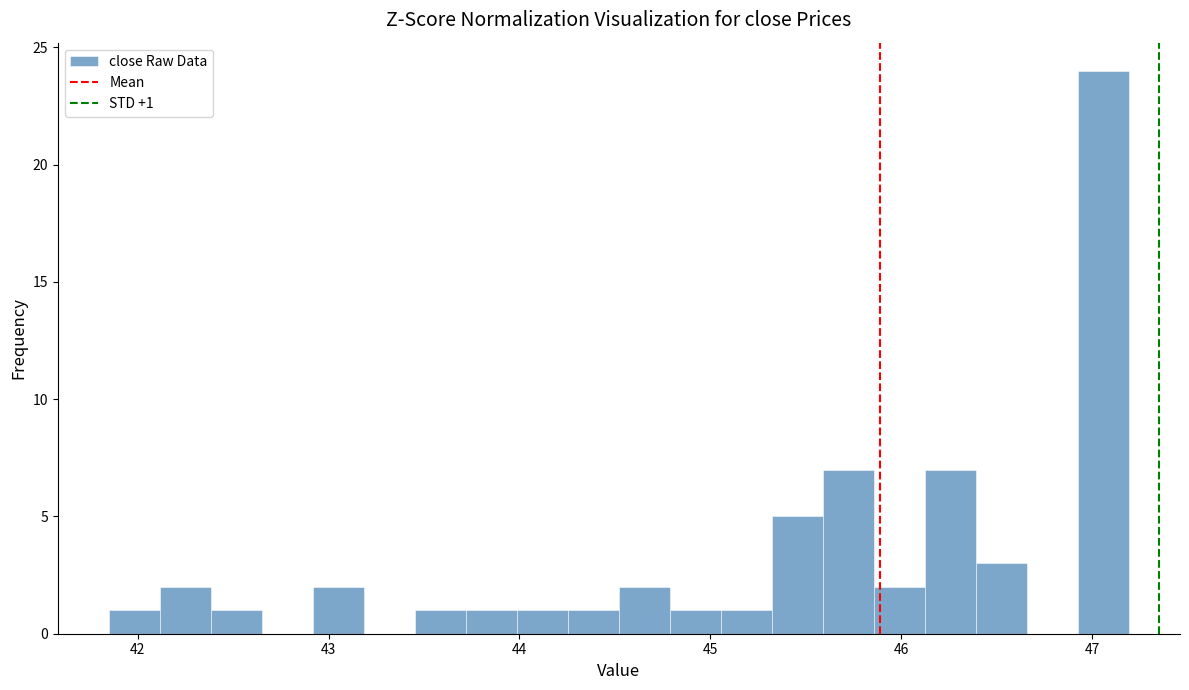

Around what value on the x-axis is the tallest bar? Give the approximate position of its centre, as read against the axis.

47.1